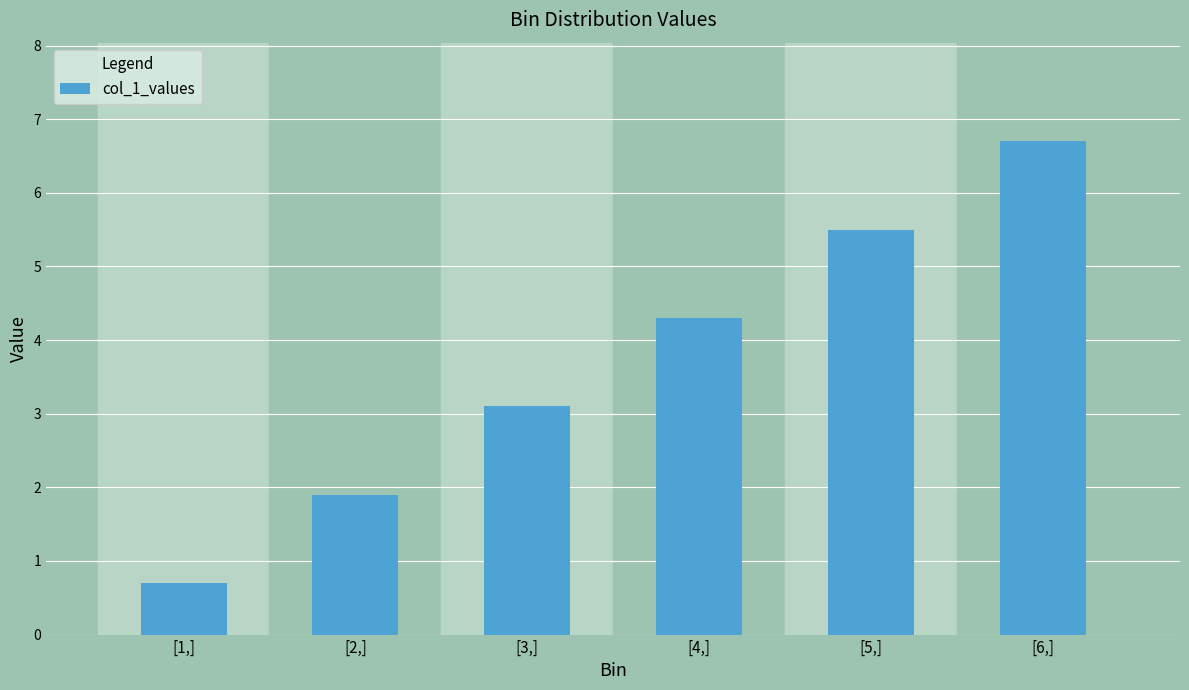

List the labels in order of value, smallest first.

[1,], [2,], [3,], [4,], [5,], [6,]